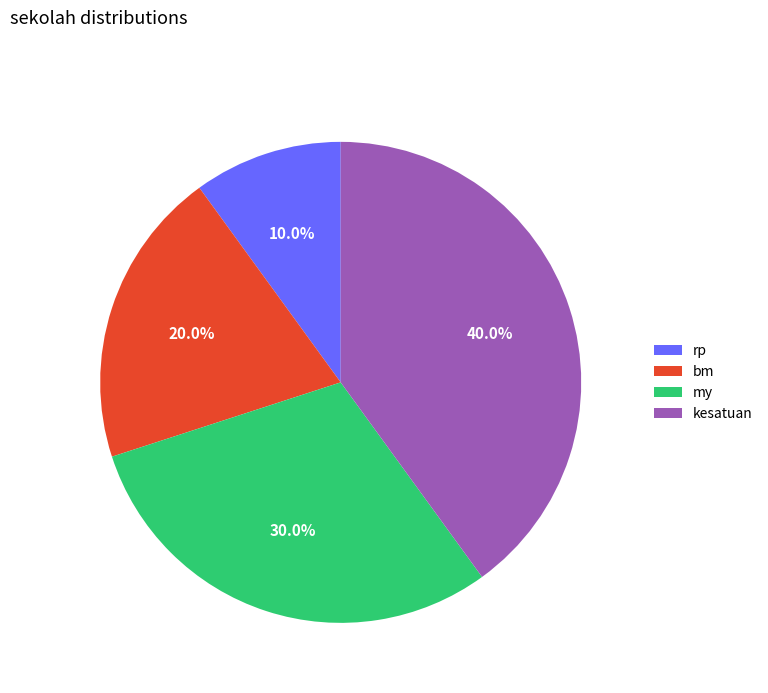

What percentage is the my slice, to the nearest percent?

30%